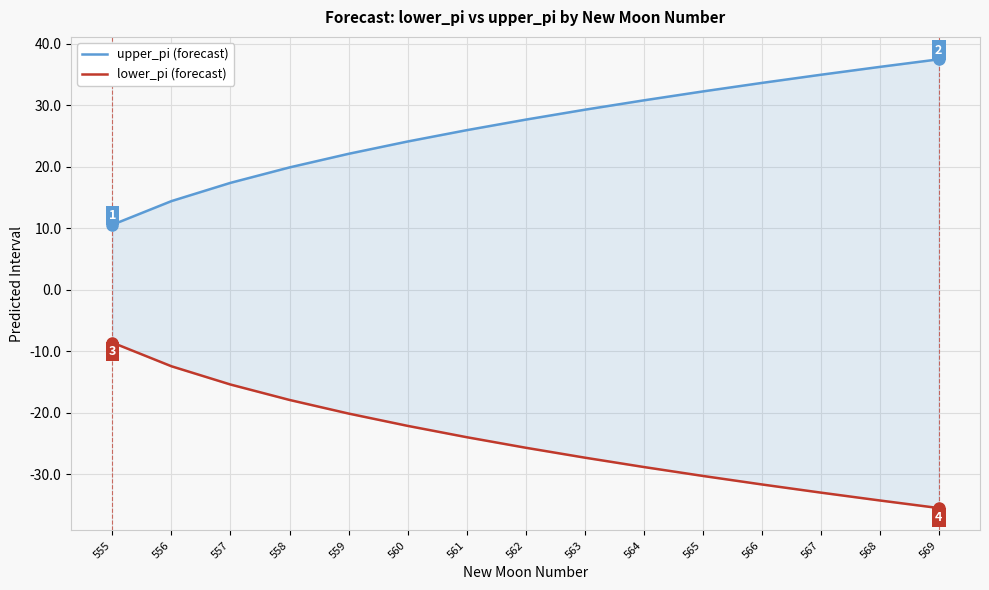

Which series changed the most between 555 and 564?

lower_pi (forecast)